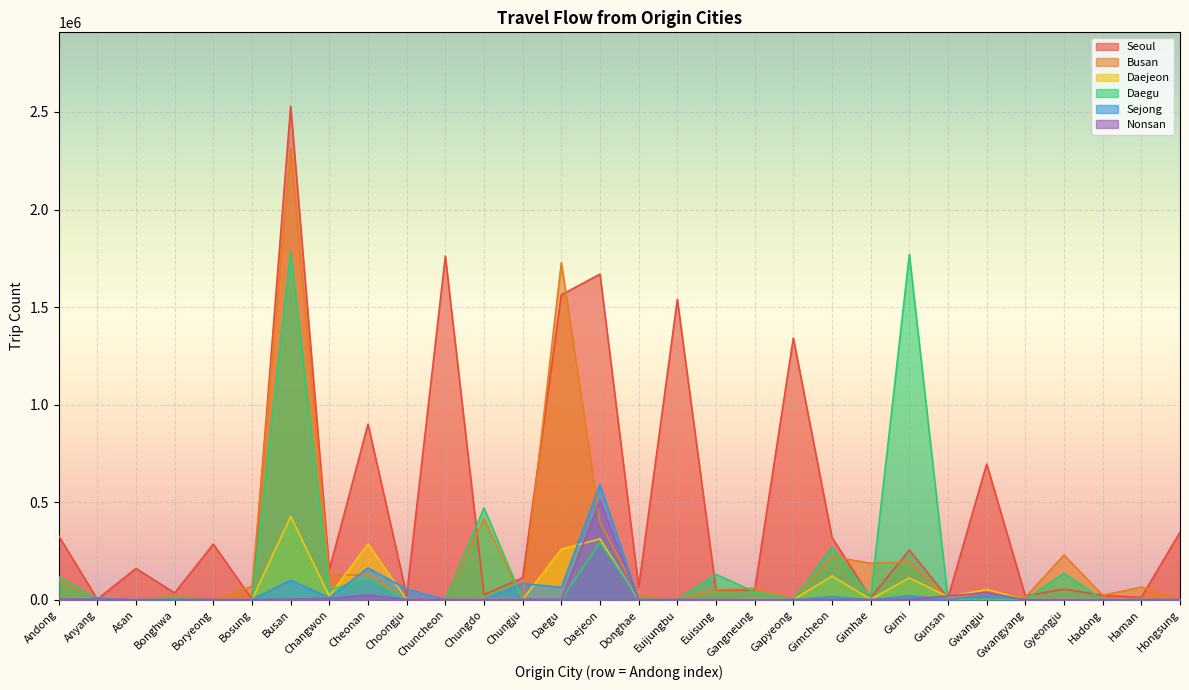

At which category is the sum across all series the highest?

Busan